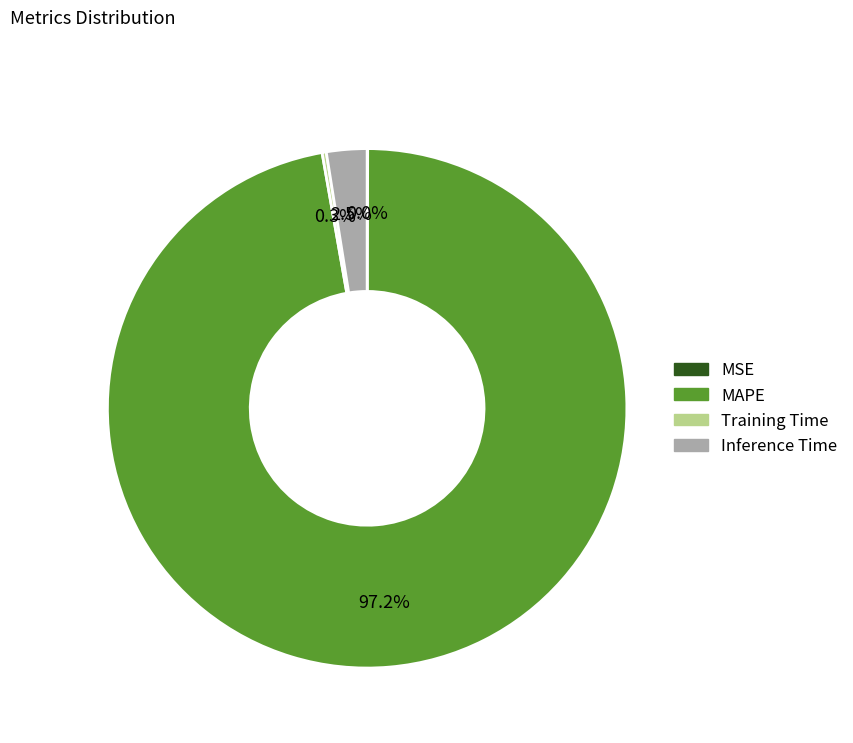

To the nearest percent, what is the difference between the largest and smallest slice percentages?

97%